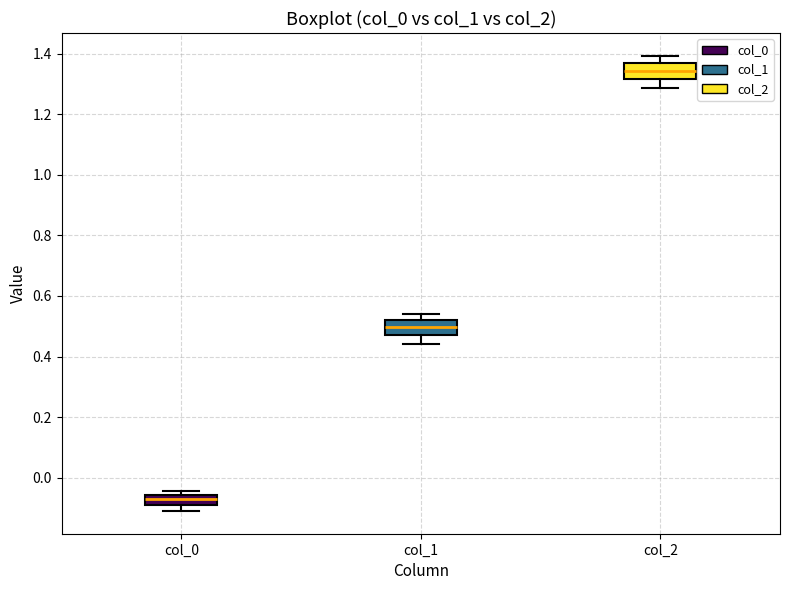

Which box has the highest median line?

col_2